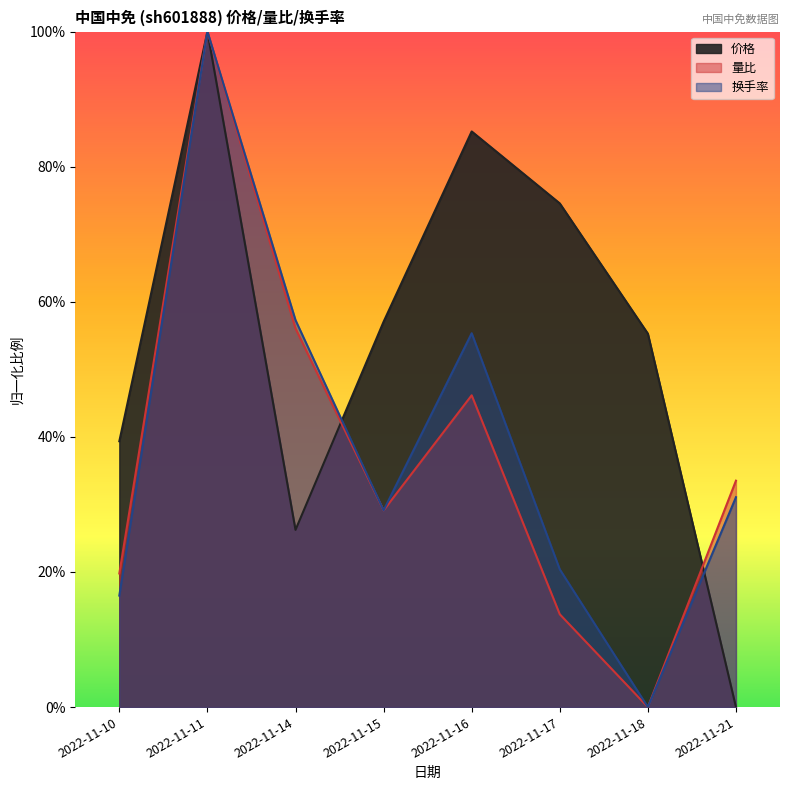

Does the chart have visible grid lines?

No